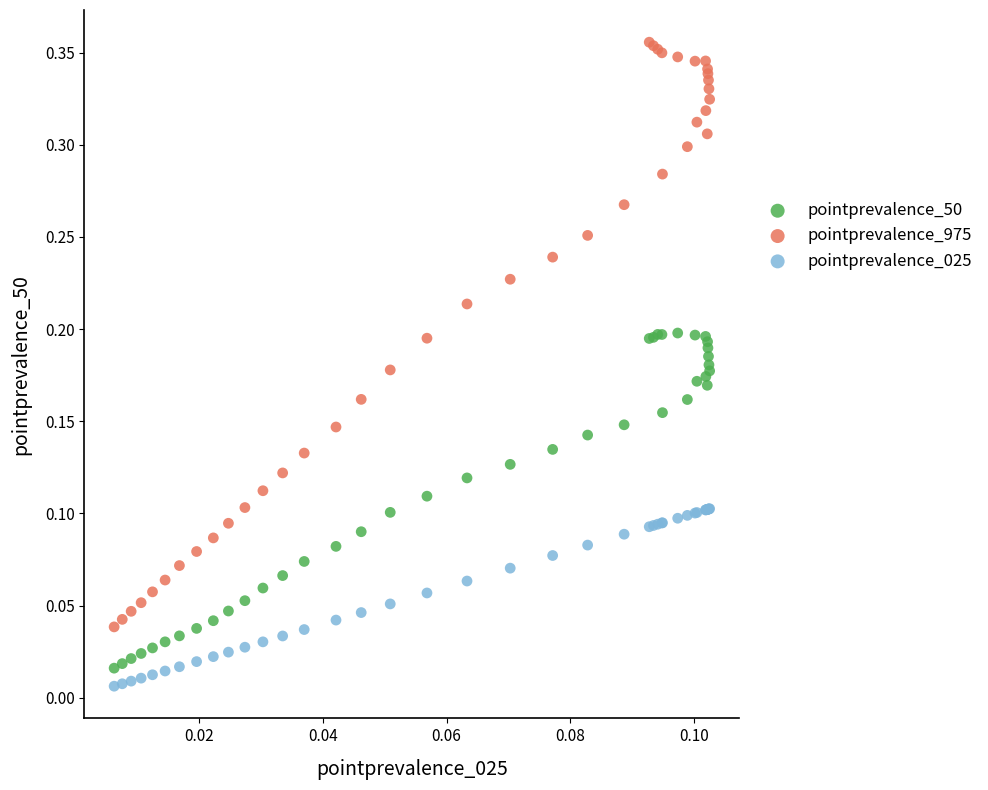

Which series reaches the maximum Y coordinate?

pointprevalence_975